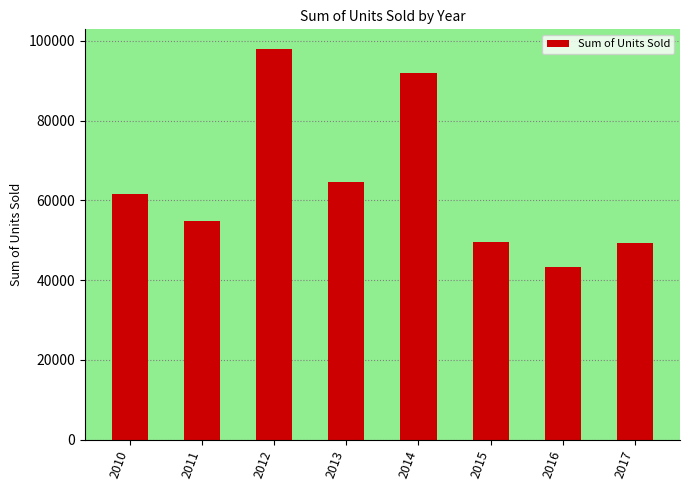

Is it true that the value at 2016 is 43156?

True